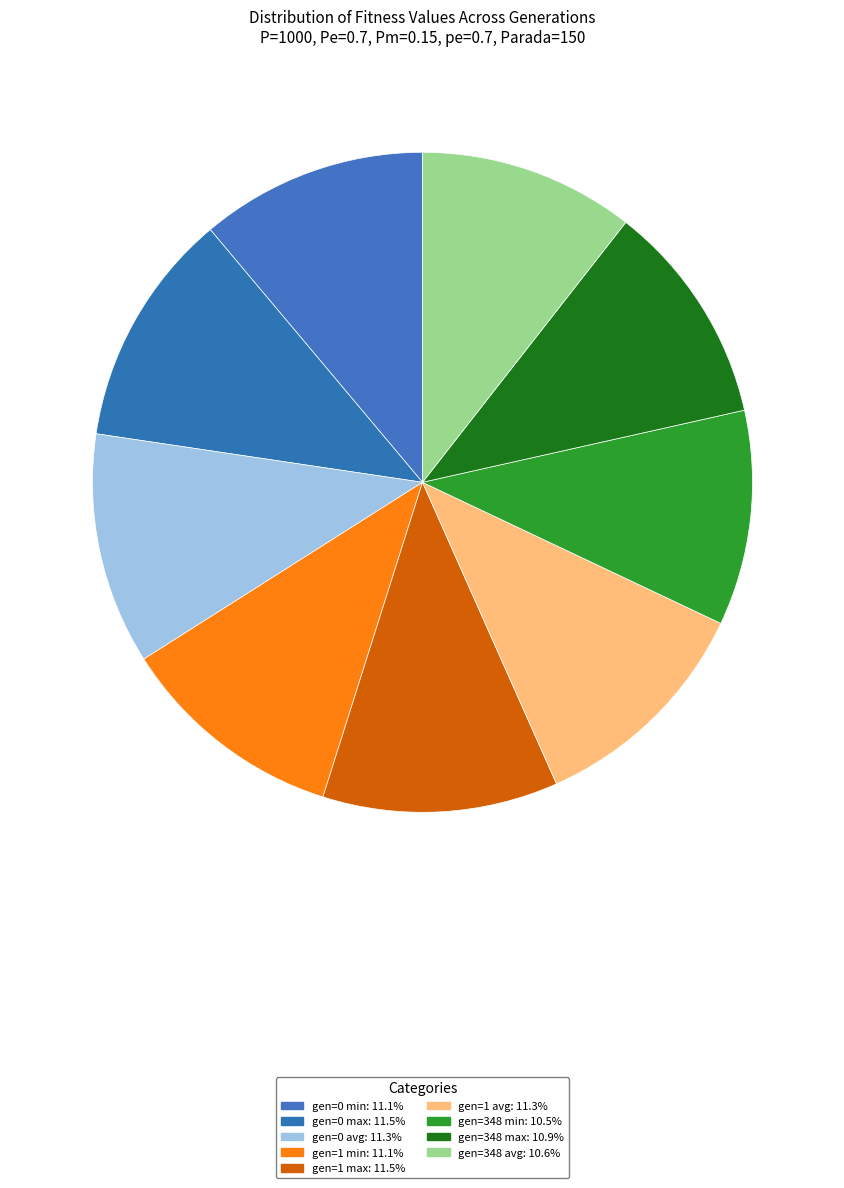

Which slice is the smallest?

gen=348 min